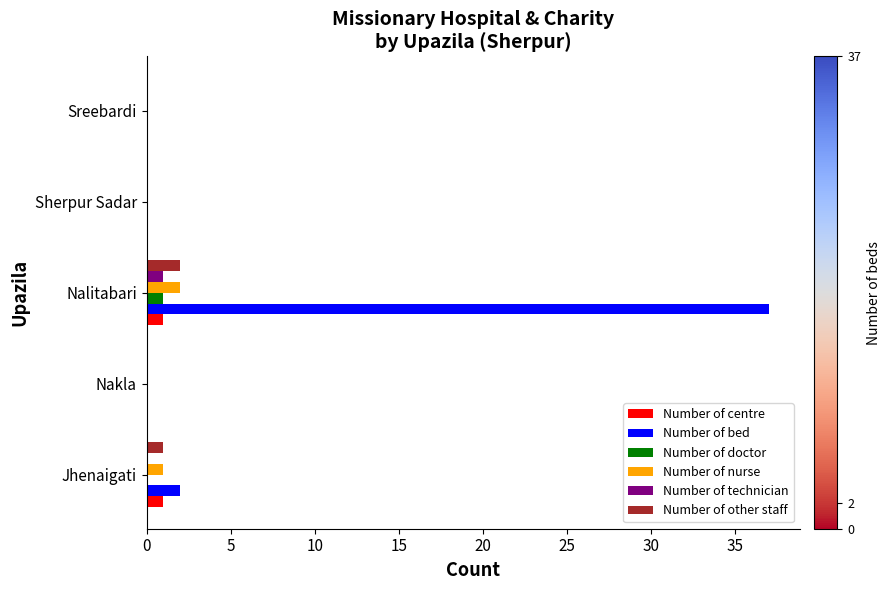

What are all the series names shown in the legend?

Number of centre, Number of bed, Number of doctor, Number of nurse, Number of technician, Number of other staff